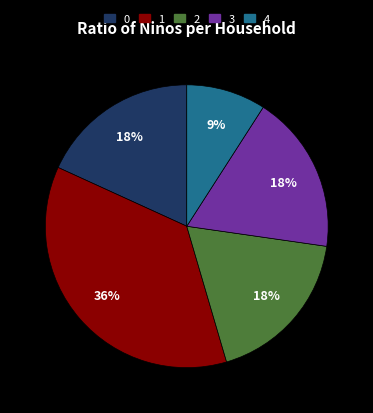

Is there any slice that represents more than half of the pie?

No